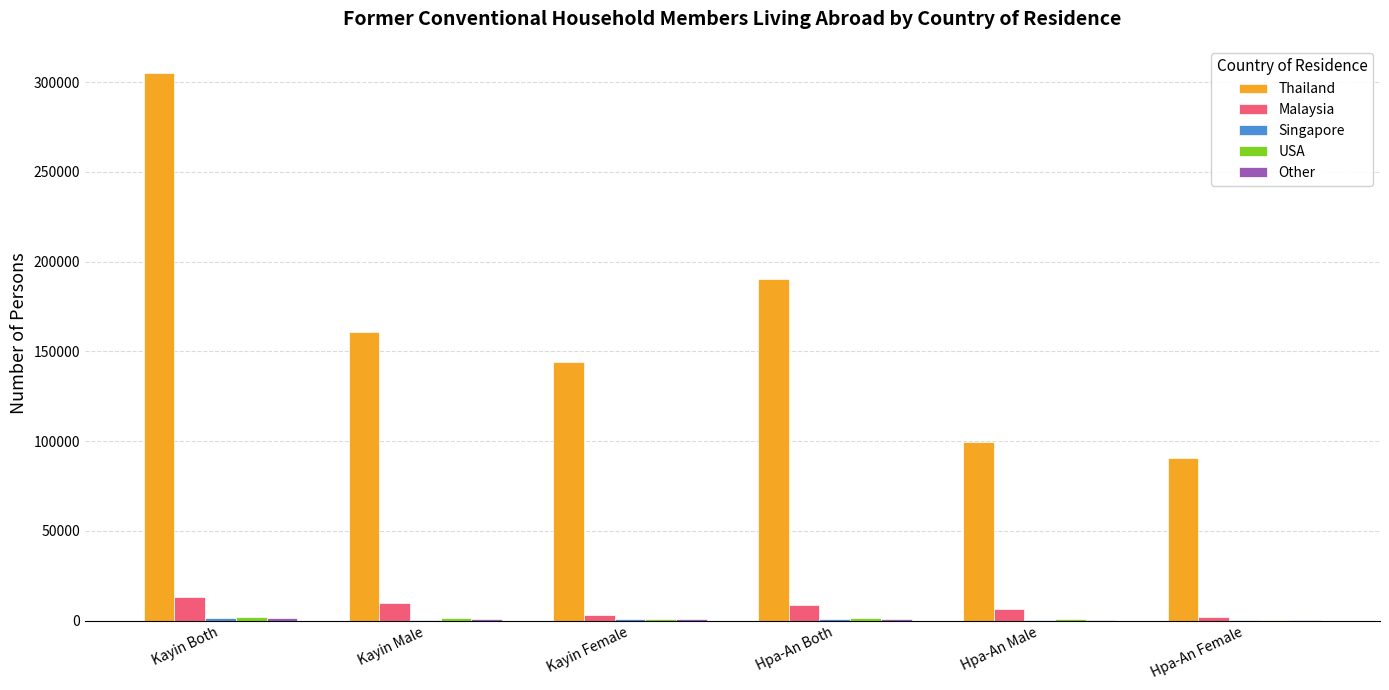

Which series has the largest range (max minus min)?

Thailand